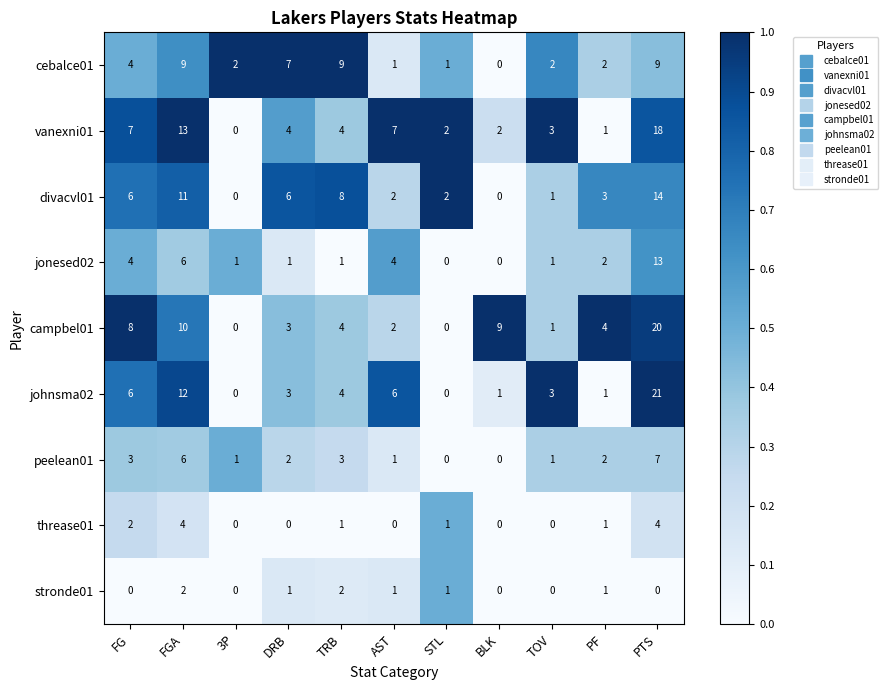

List the series in order of their peak value, highest first.

johnsma02, campbel01, vanexni01, divacvl01, jonesed02, cebalce01, peelean01, threase01, stronde01